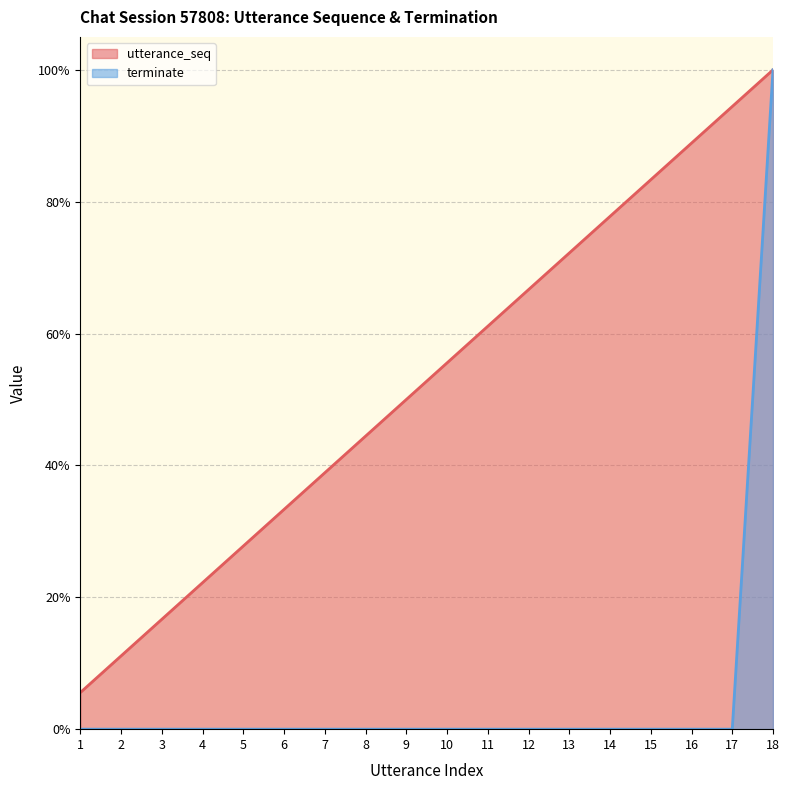

What is the spread (max minus min) of values at 3?

0.2